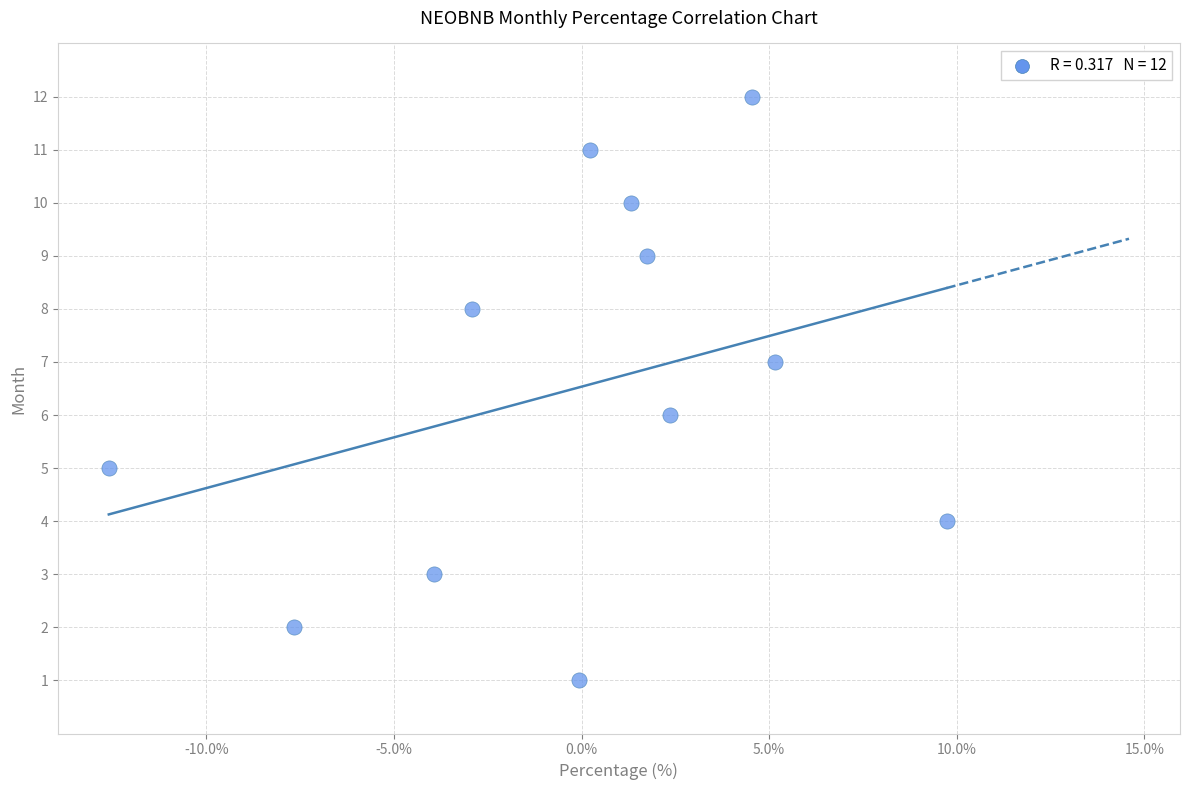

What is the range of Y values (max minus min)?

11